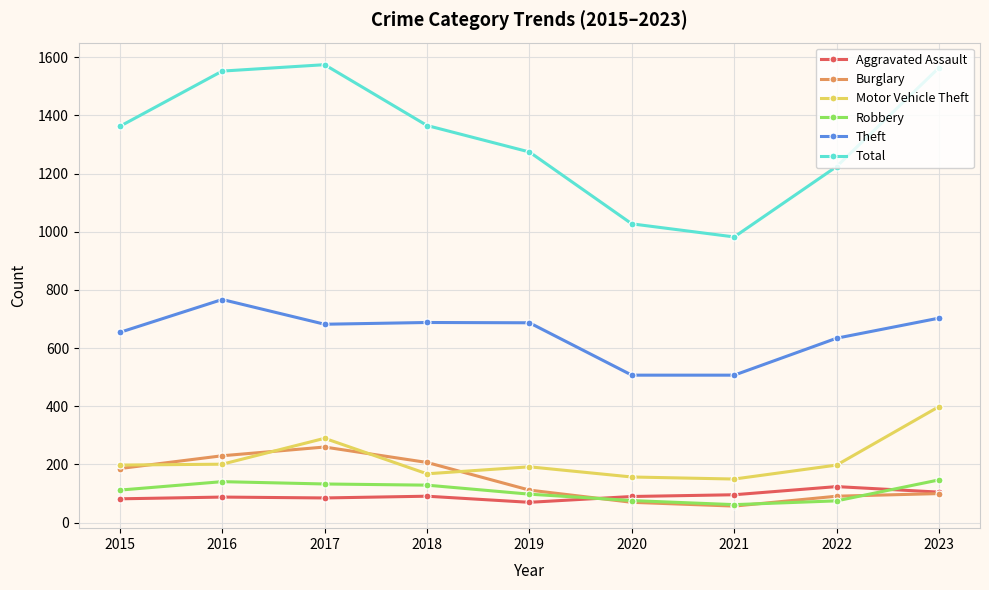

List the series in order of their peak value, lowest first.

Aggravated Assault, Robbery, Burglary, Motor Vehicle Theft, Theft, Total